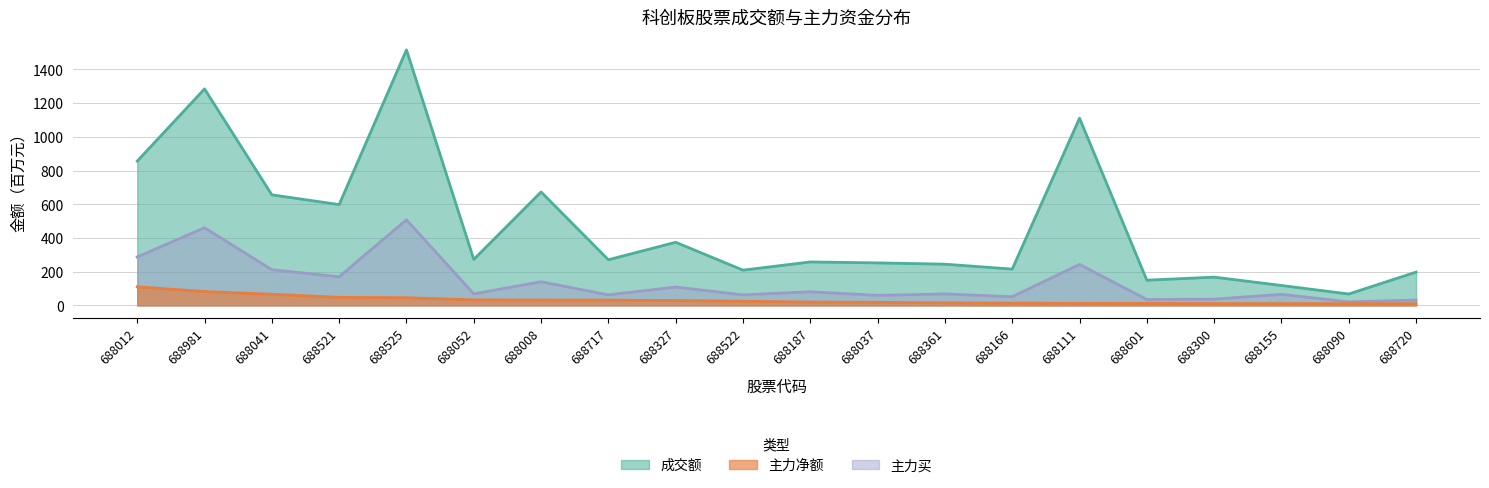

At which category is the sum across all series the highest?

688525